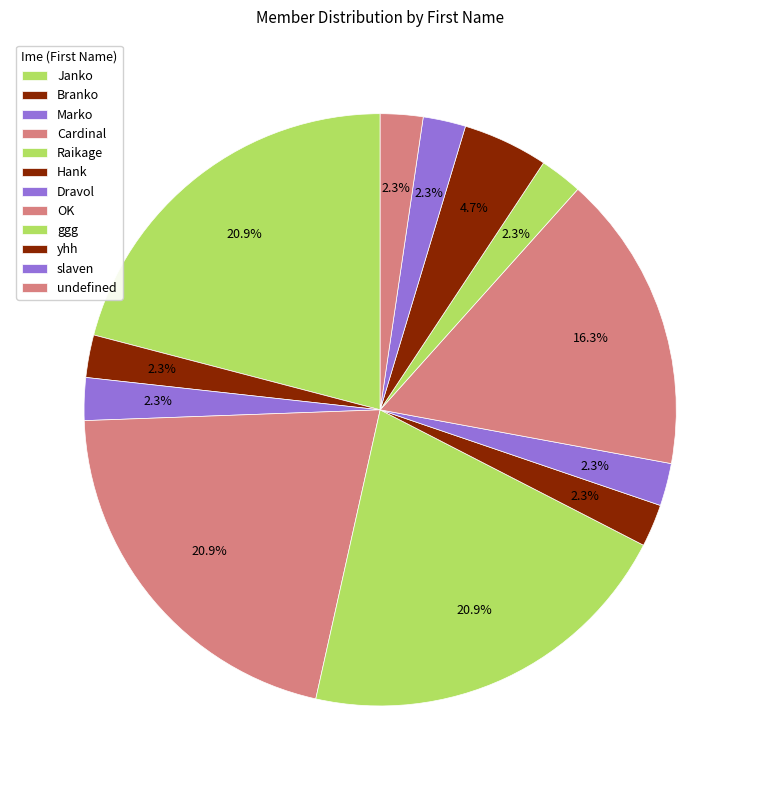

How many slices are in this pie chart?

12